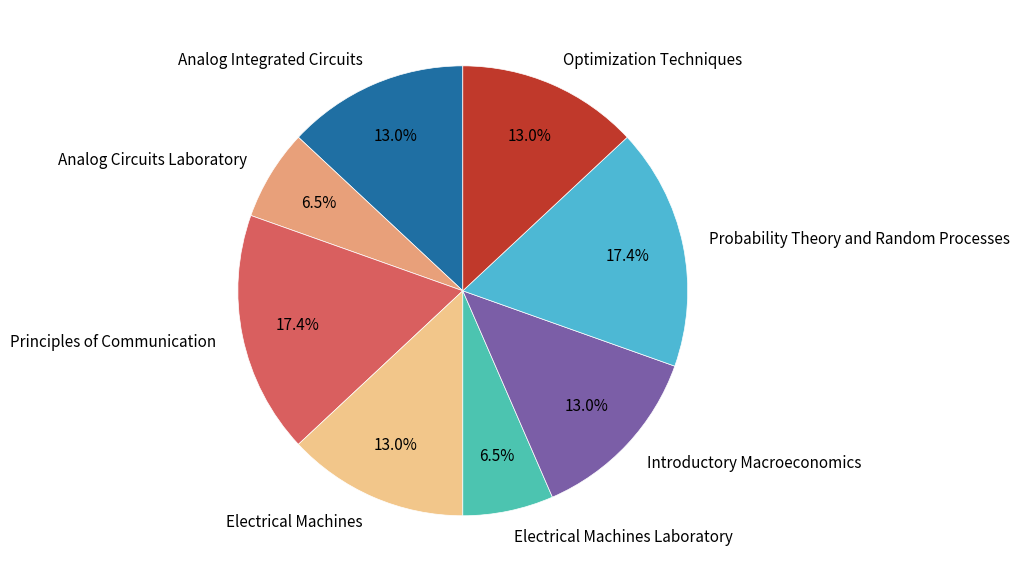

Between Electrical Machines Laboratory and Optimization Techniques, which is larger?

Optimization Techniques